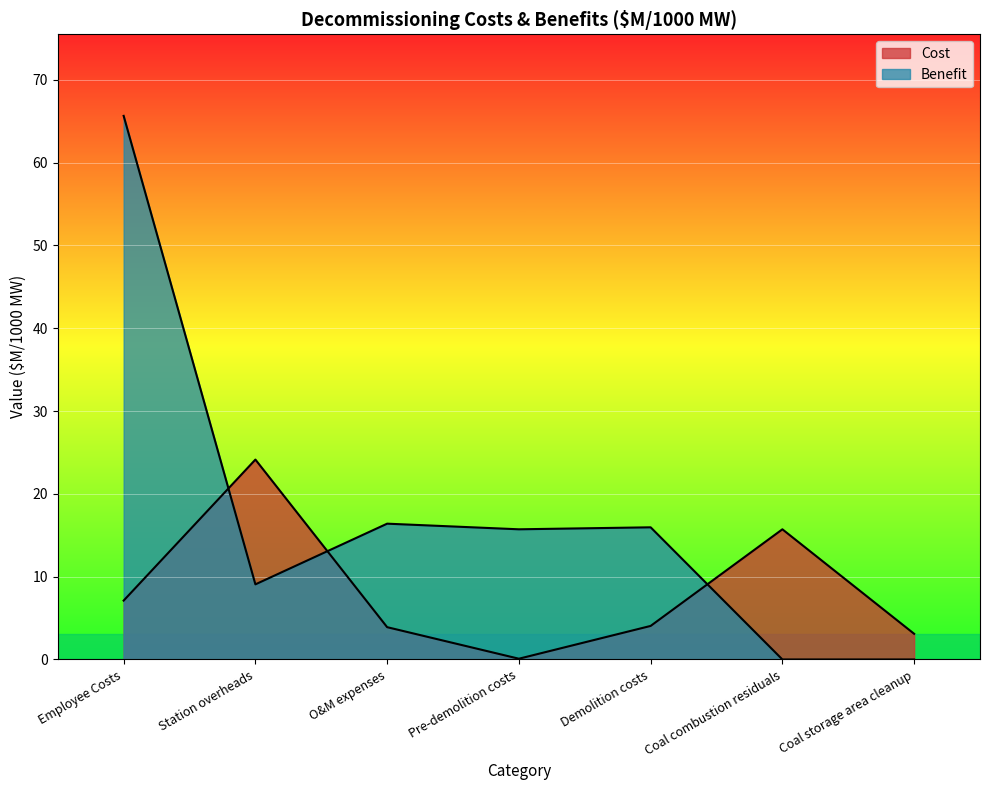

After their last crossing, which series has the higher values: Cost or Benefit?

Cost